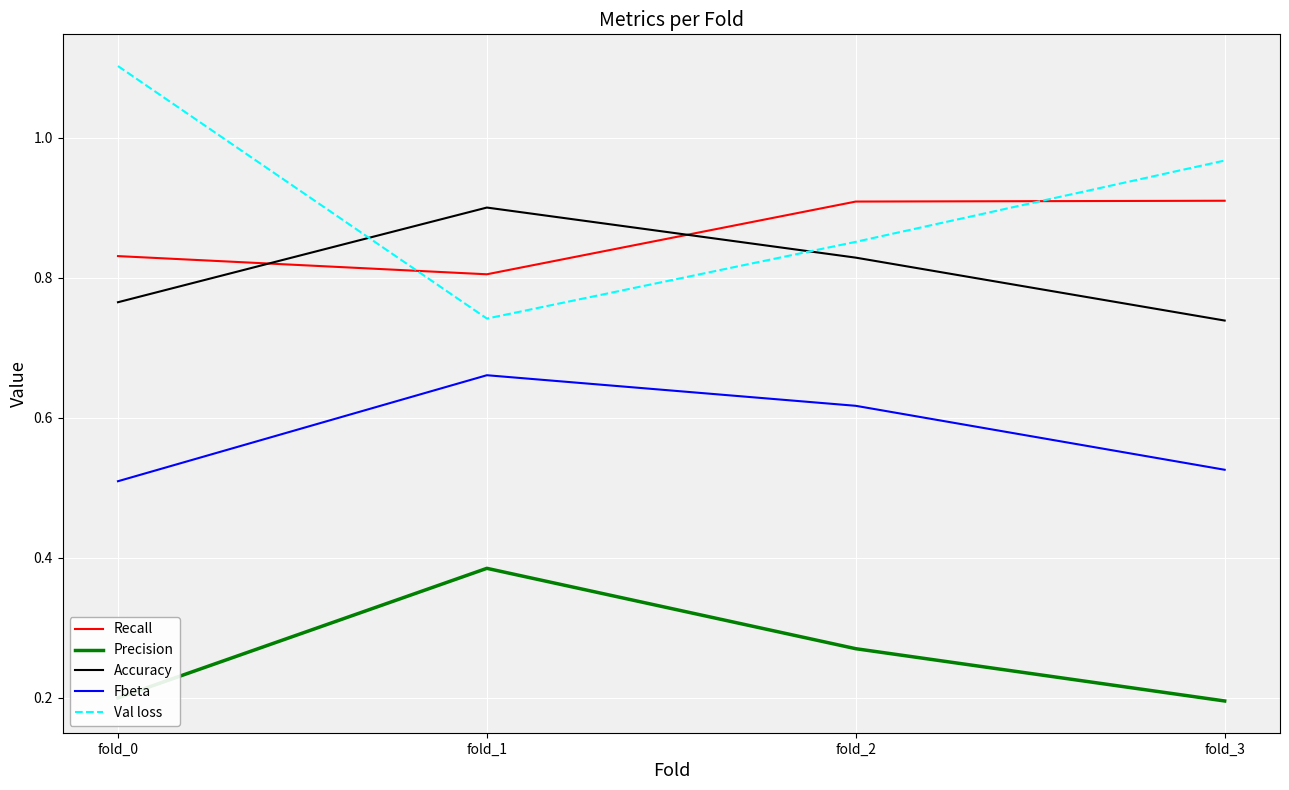

How many Recall values are between 0 and 1?

4